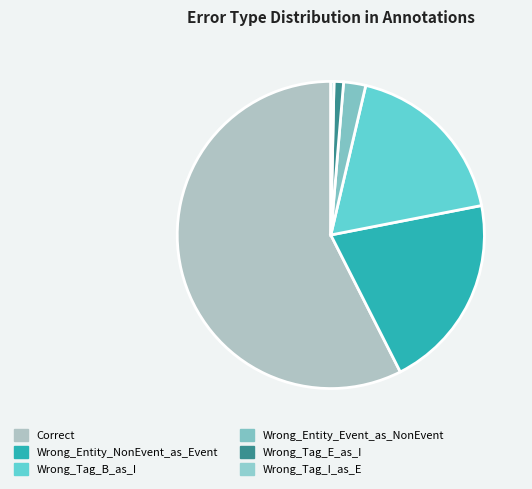

To the nearest percent, what is the average slice percentage?

17%